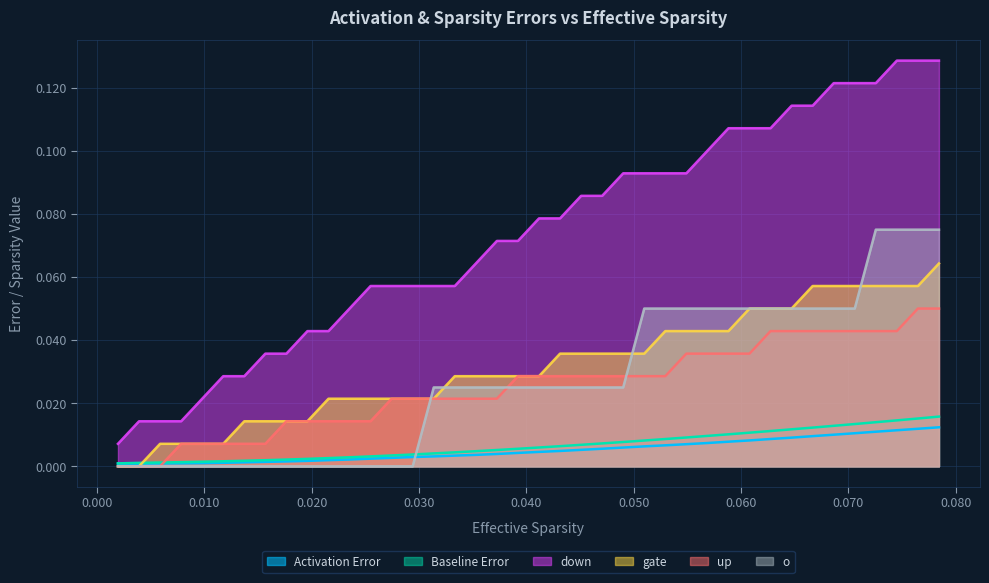

What is the difference between the maximum and minimum values in the down series?

0.1